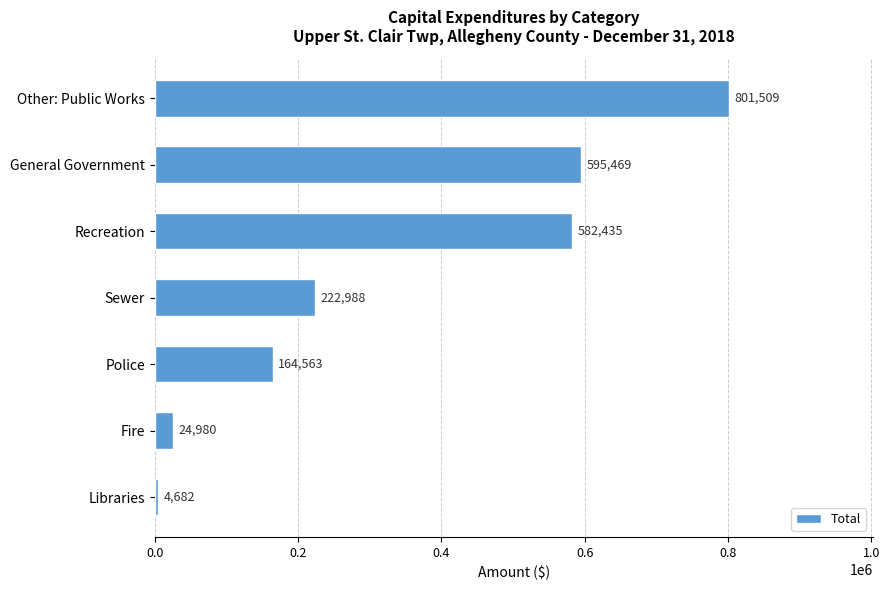

Which category has the lowest value across all series?

Libraries